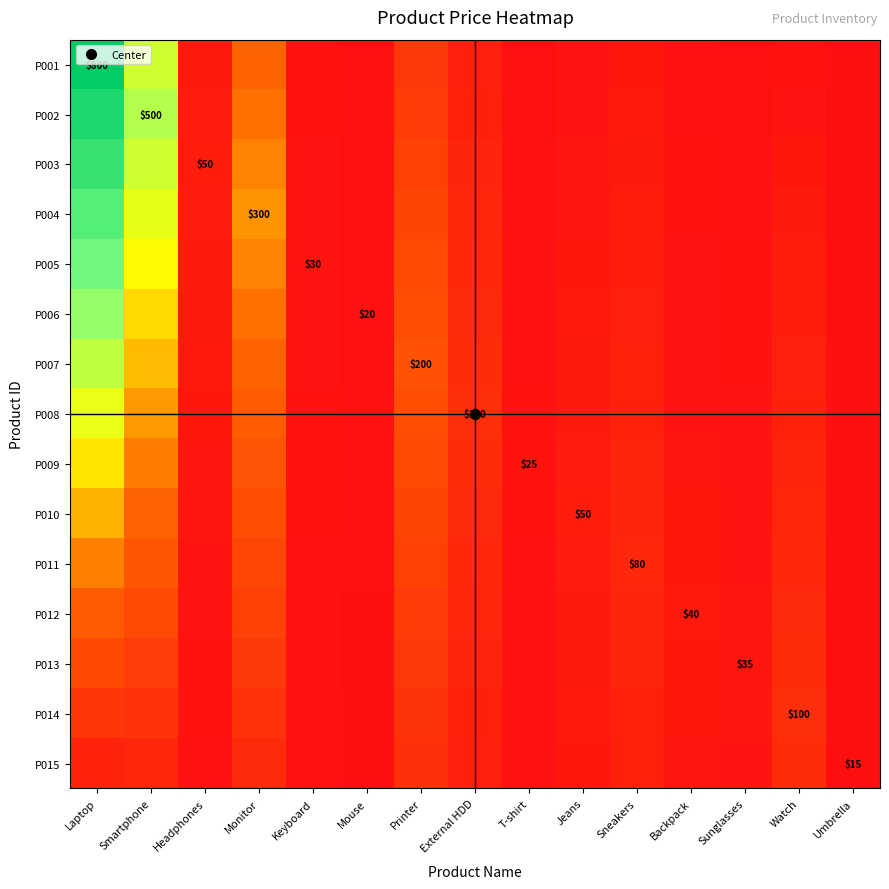

Is it true that P014 equals 0.0 at Headphones?

True